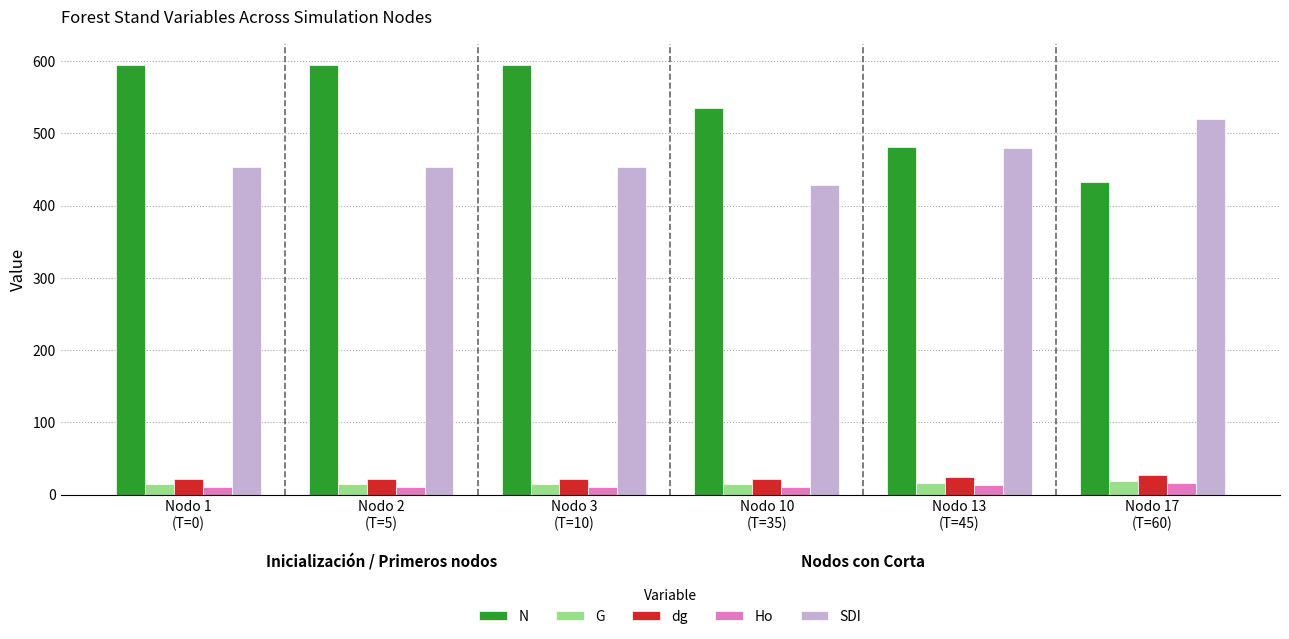

At how many categories does at least one series exceed 281?

6